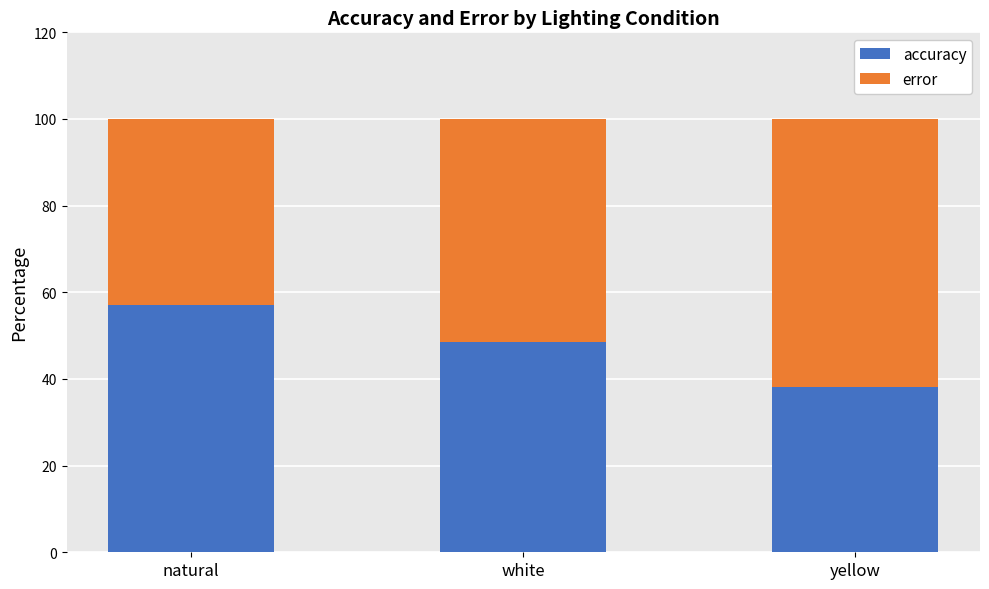

At which label does accuracy reach its minimum?

yellow